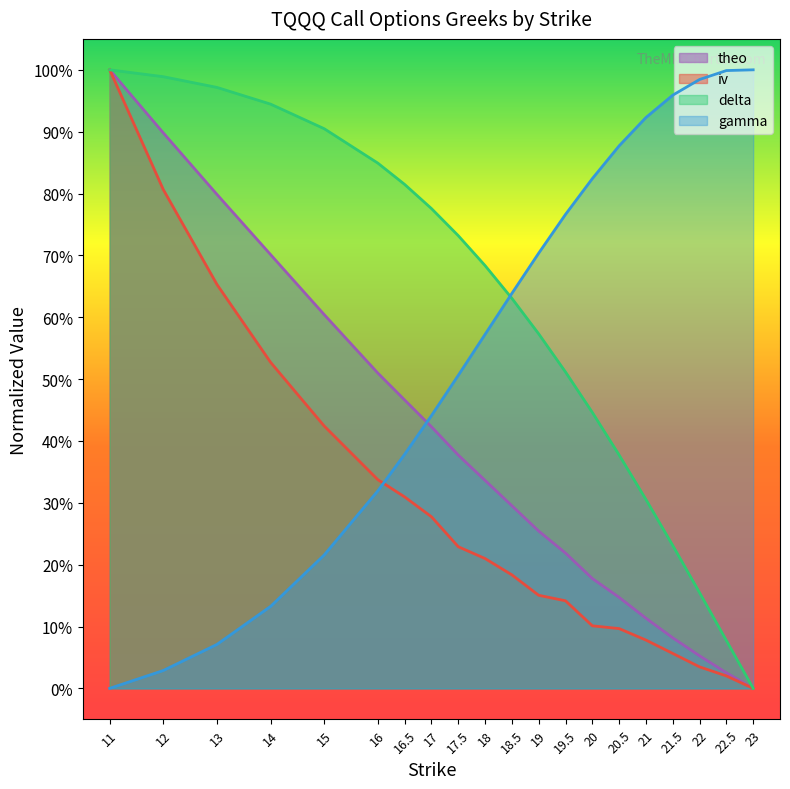

What is the maximum value for delta?

1.0